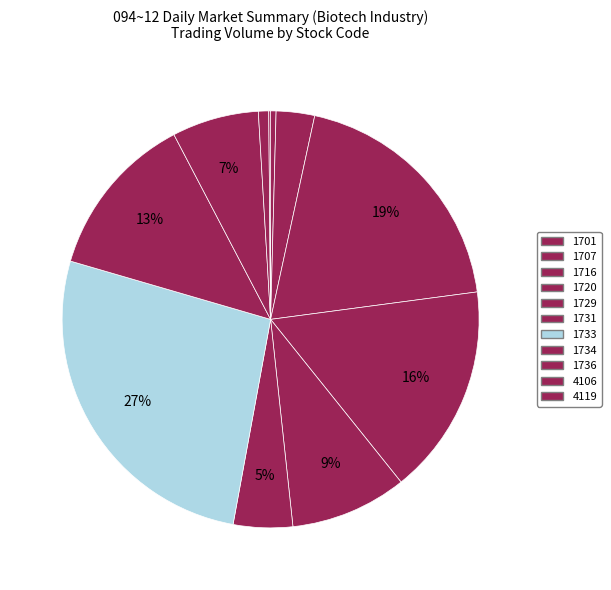

The 1736 slice represents 17% of the pie. True or false?

False